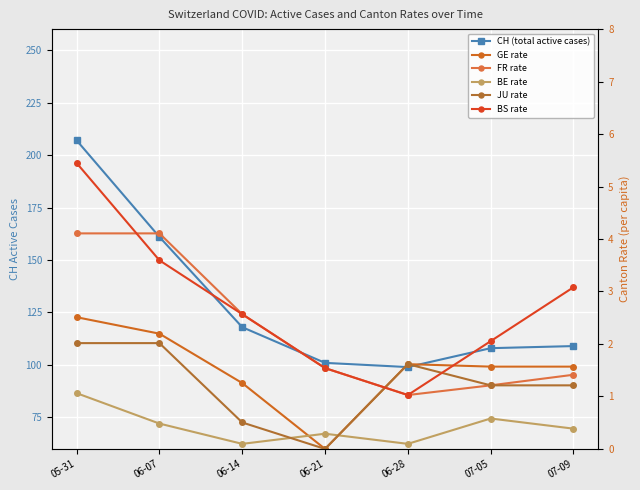

Is the value of JU rate at 06-14 greater than the value of BS rate at 07-09?

No